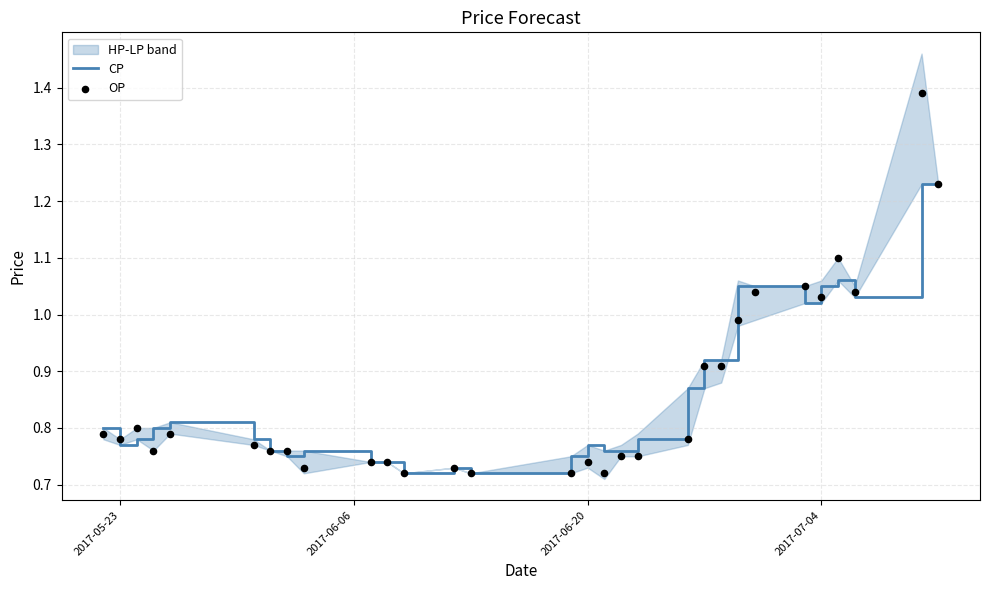

Is the value of OP at 19 greater than the value of CP at 2017-06-20?

No